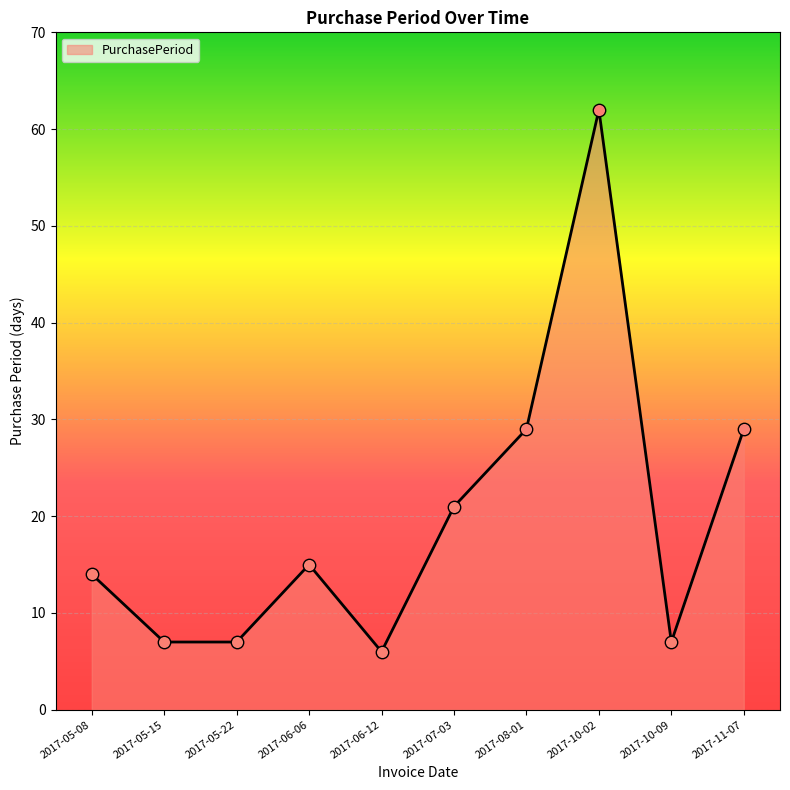

Which has a higher value, 2017-11-07 or 2017-07-03?

2017-11-07